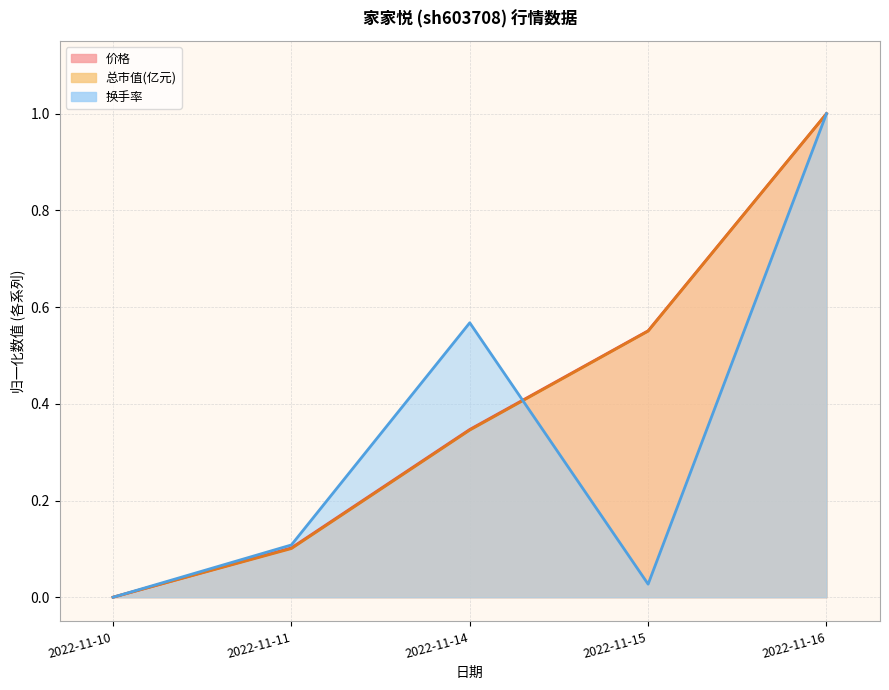

Count the 价格 values in the range 0 to 1.

5